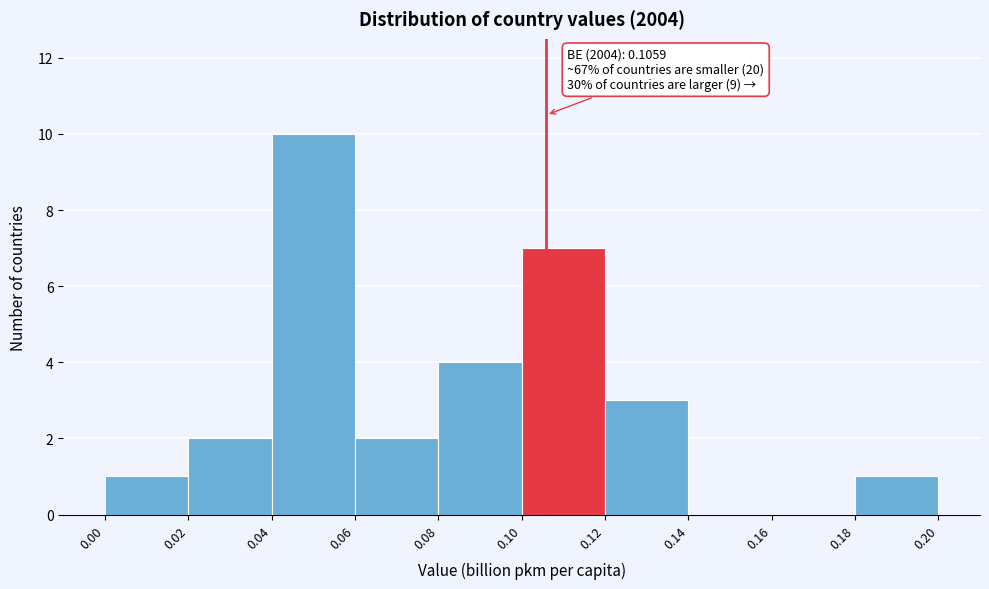

Which range on the x-axis has the tallest bar?

0.04 to 0.06